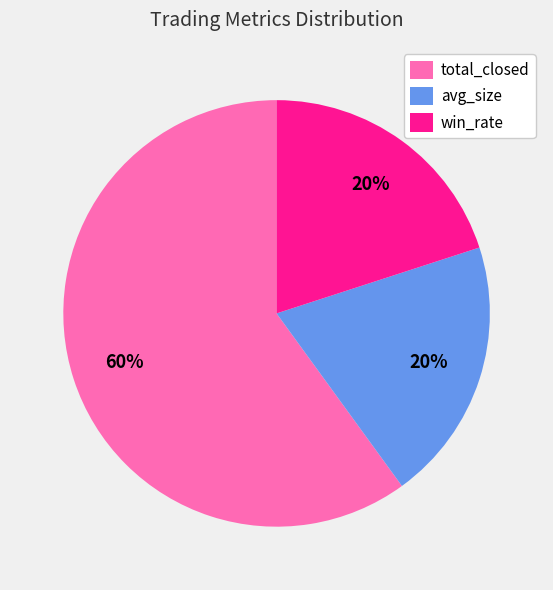

Is total_closed the majority of the pie?

Yes